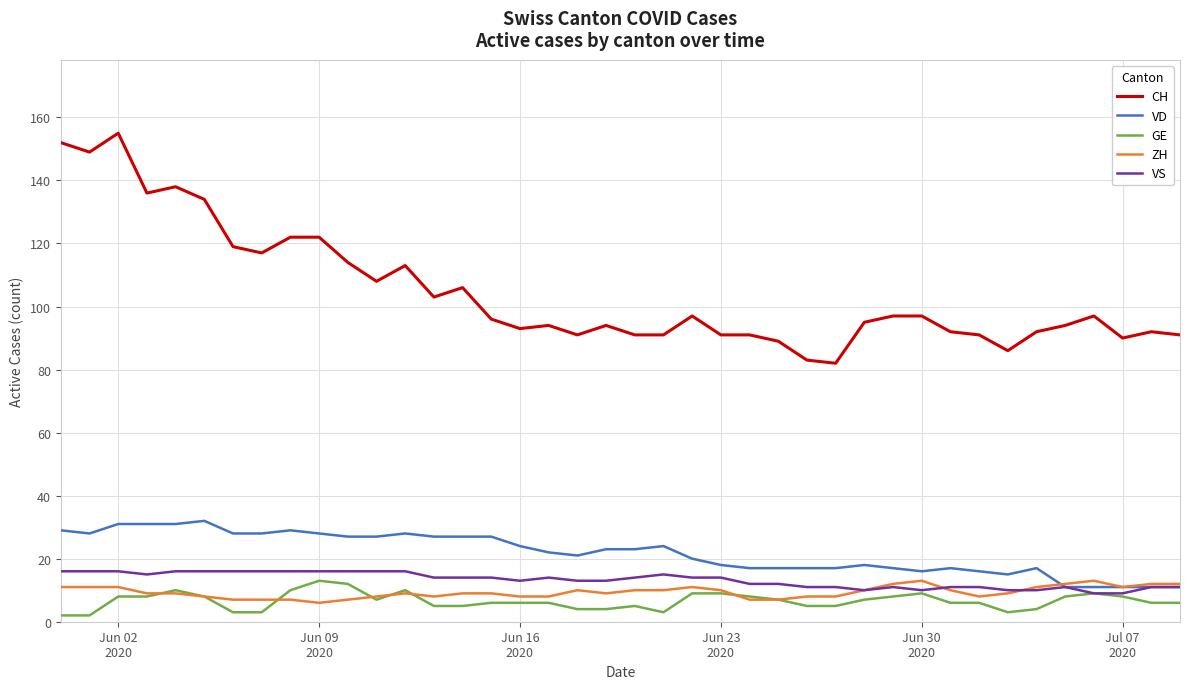

Reading left to right, extract all data points from this chart.

CH: 152	149	155	136	138	134	119	117	122	122	114	108	113	103	106	96	93	94	91	94	91	91	97	91	91	89	83	82	95	97	97	92	91	86	92	94	97	90	92	91
VD: 29	28	31	31	31	32	28	28	29	28	27	27	28	27	27	27	24	22	21	23	23	24	20	18	17	17	17	17	18	17	16	17	16	15	17	11	11	11	11	11
GE: 2	2	8	8	10	8	3	3	10	13	12	7	10	5	5	6	6	6	4	4	5	3	9	9	8	7	5	5	7	8	9	6	6	3	4	8	9	8	6	6
ZH: 11	11	11	9	9	8	7	7	7	6	7	8	9	8	9	9	8	8	10	9	10	10	11	10	7	7	8	8	10	12	13	10	8	9	11	12	13	11	12	12
VS: 16	16	16	15	16	16	16	16	16	16	16	16	16	14	14	14	13	14	13	13	14	15	14	14	12	12	11	11	10	11	10	11	11	10	10	11	9	9	11	11